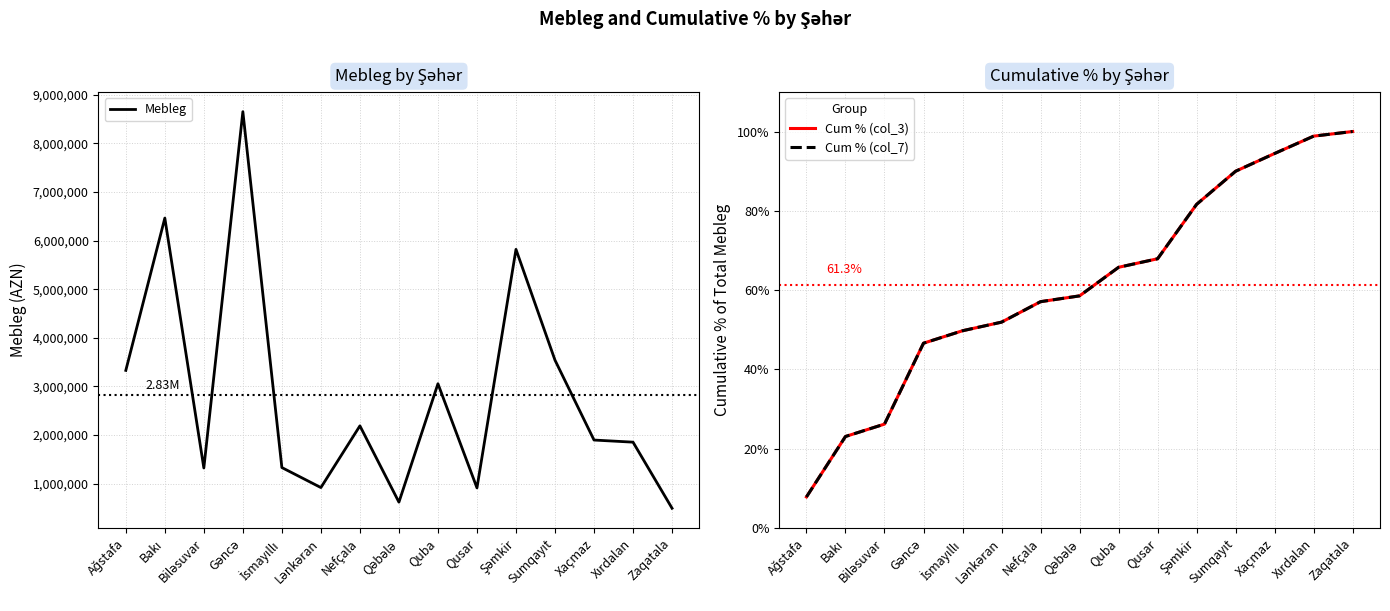

What is the label of the 13th point from the right?

Biləsuvar